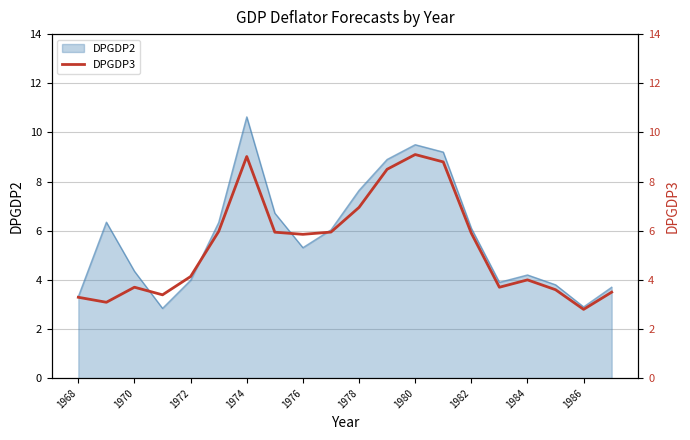

At which label does DPGDP2 reach its peak?

1974